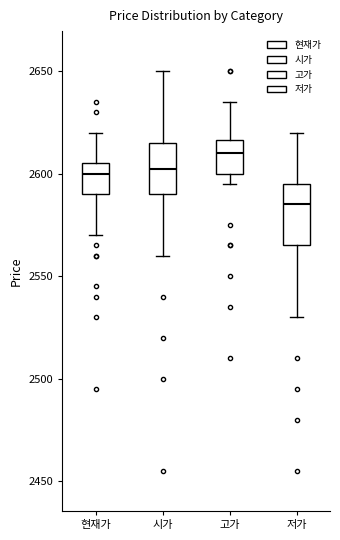

Which box is the tallest, from its lower edge to its upper edge?

저가